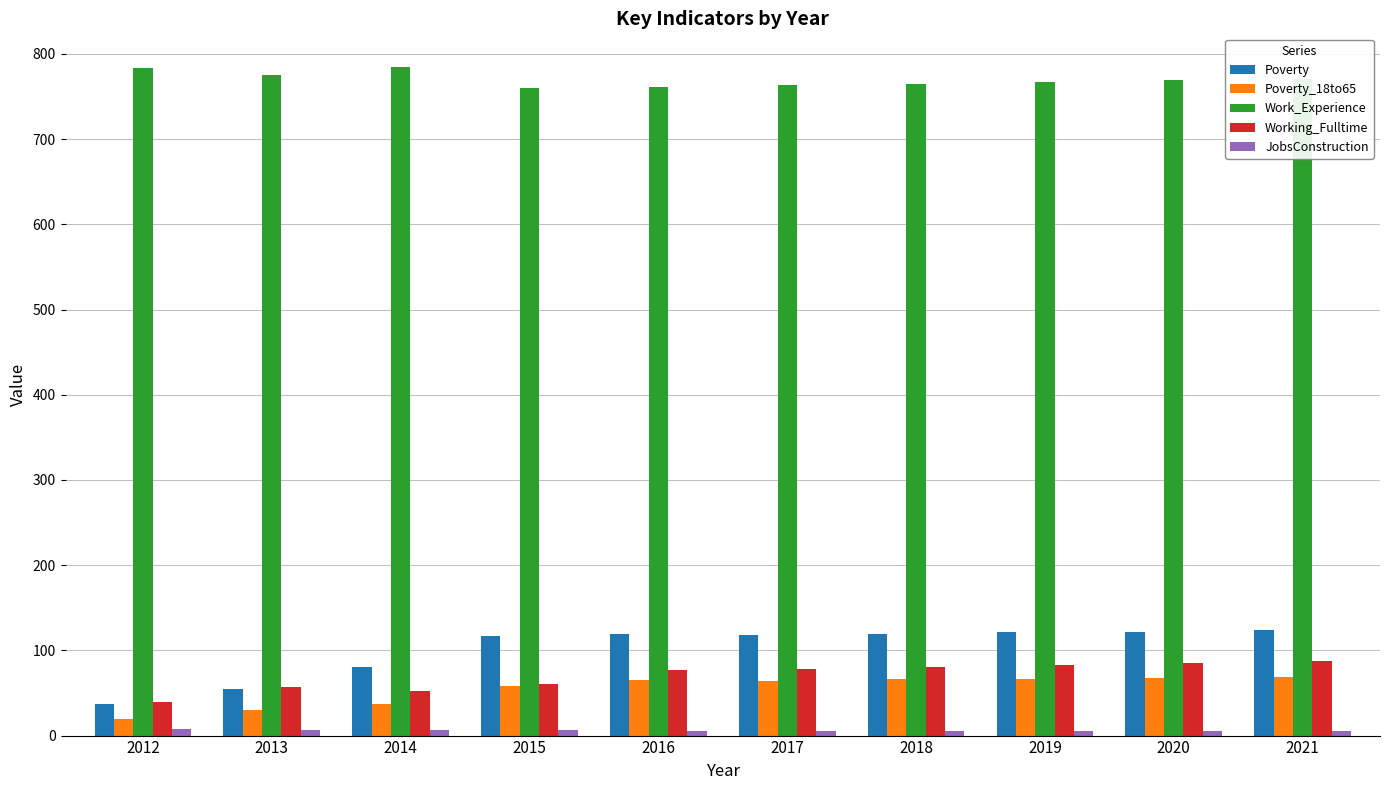

What value does the Poverty_18to65 series have at 2013, to the nearest 10?

30